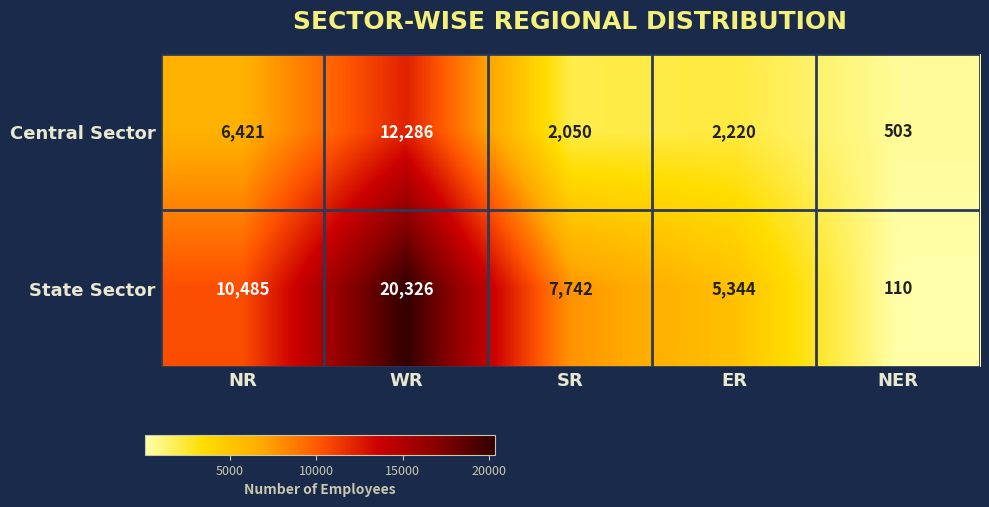

What is the total value across all series at NER?

613